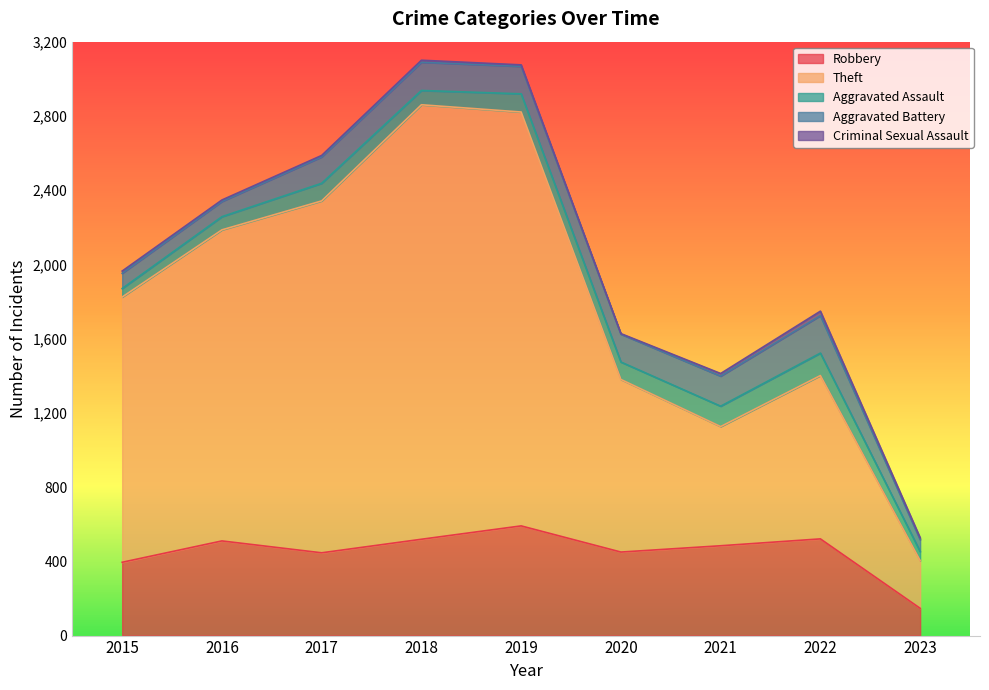

How many lines are shown in the chart?

5